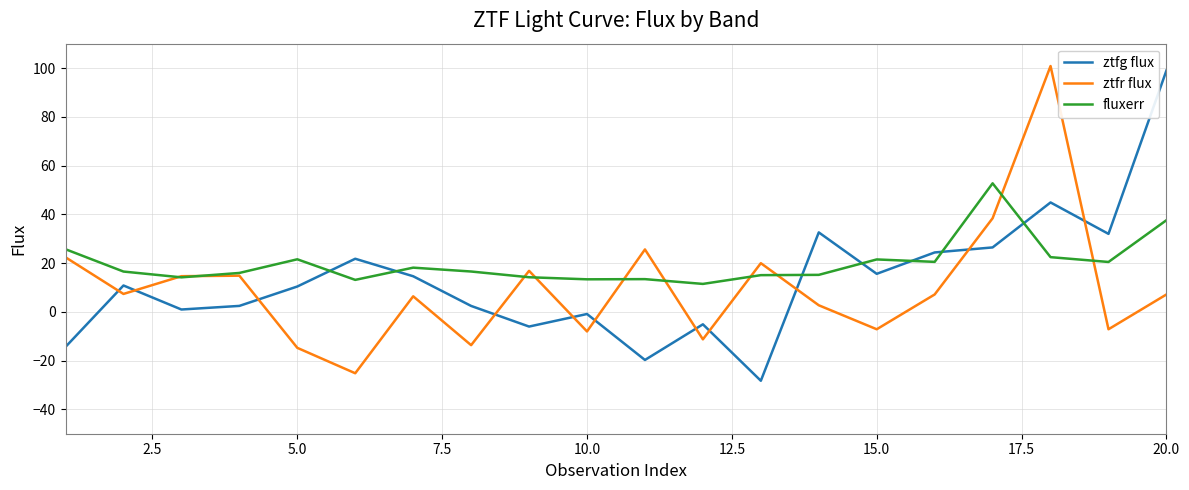

Is this an area chart (filled region under the line)?

No